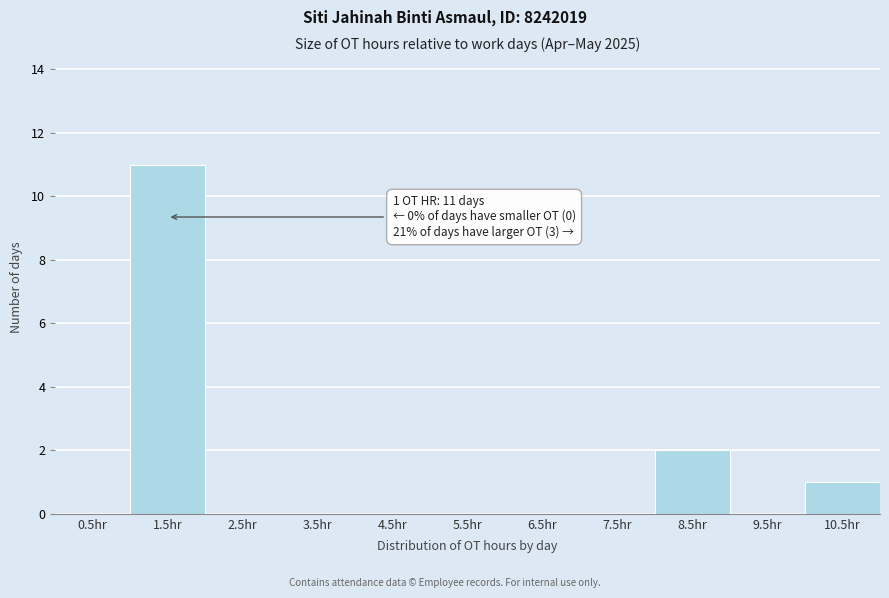

Over which range of the x-axis is the bar tallest?

1 to 2